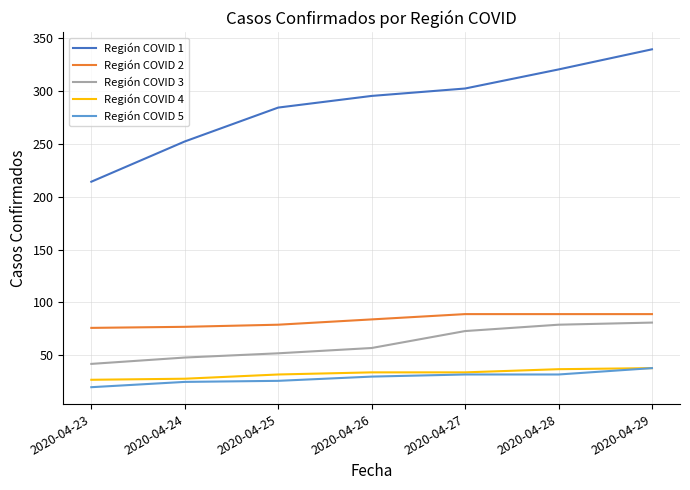

True or false: Región COVID 1 has more than 0 points higher than both neighbors.

False